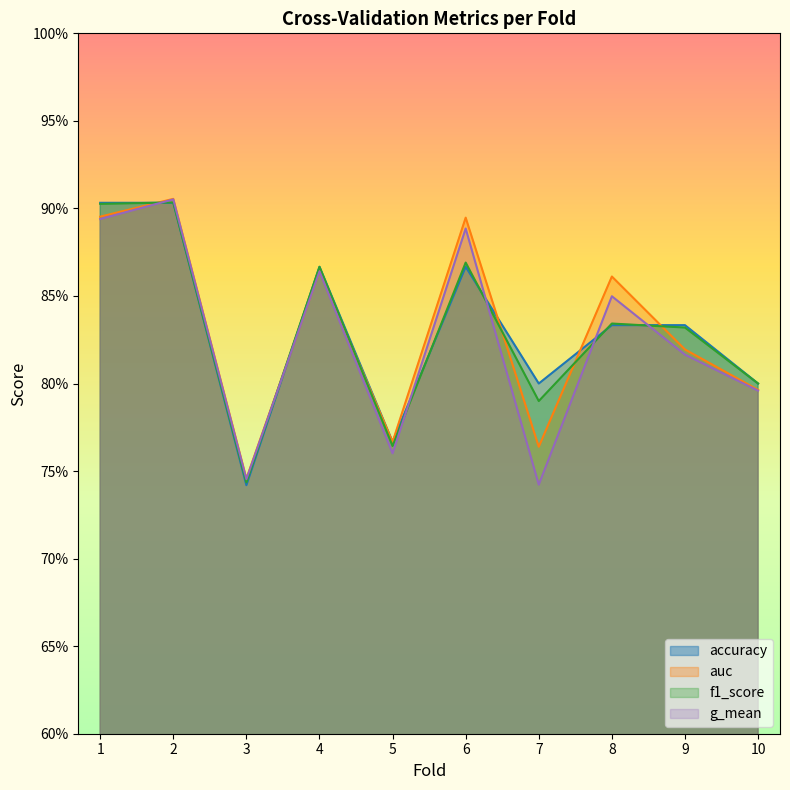

Where is auc nearest to the value 0?

3